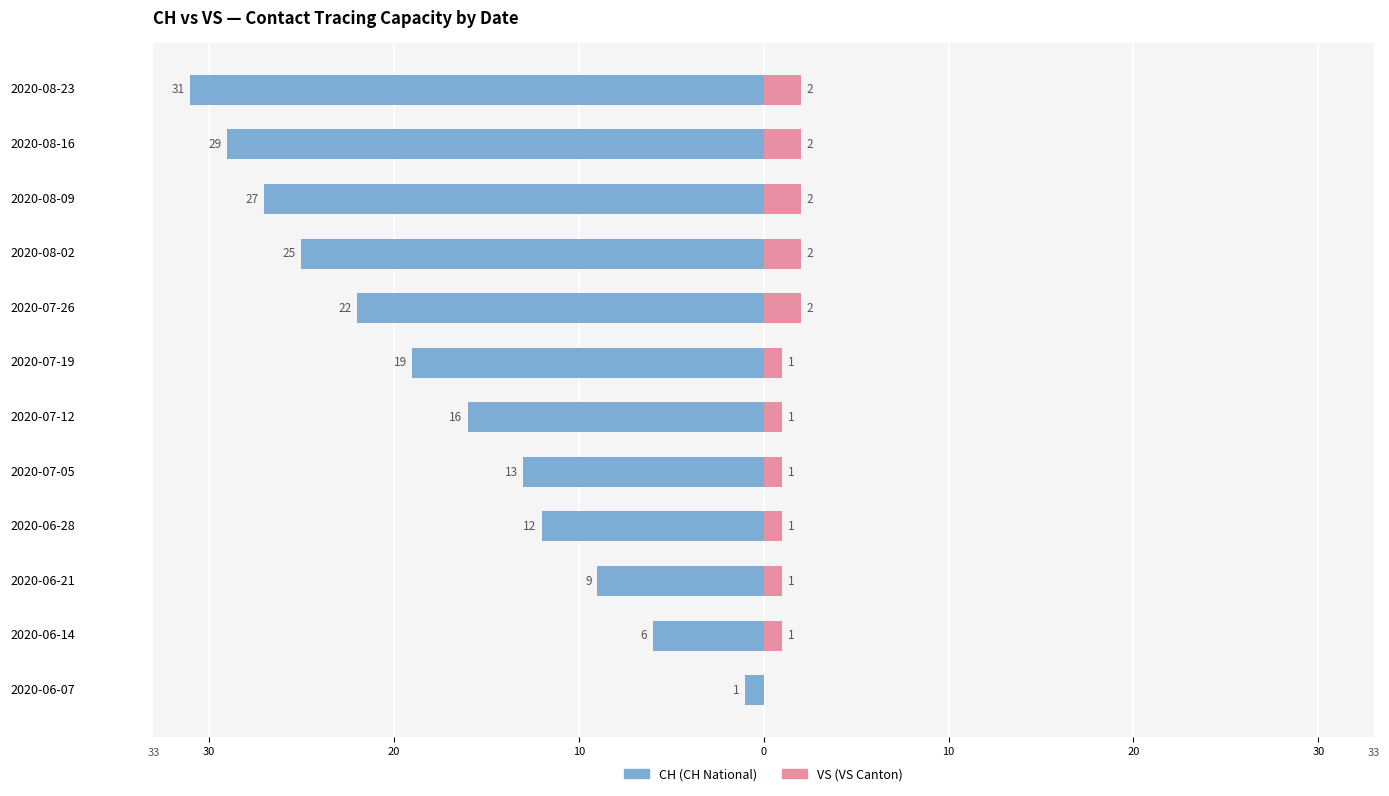

Which series has the largest range (max minus min)?

CH